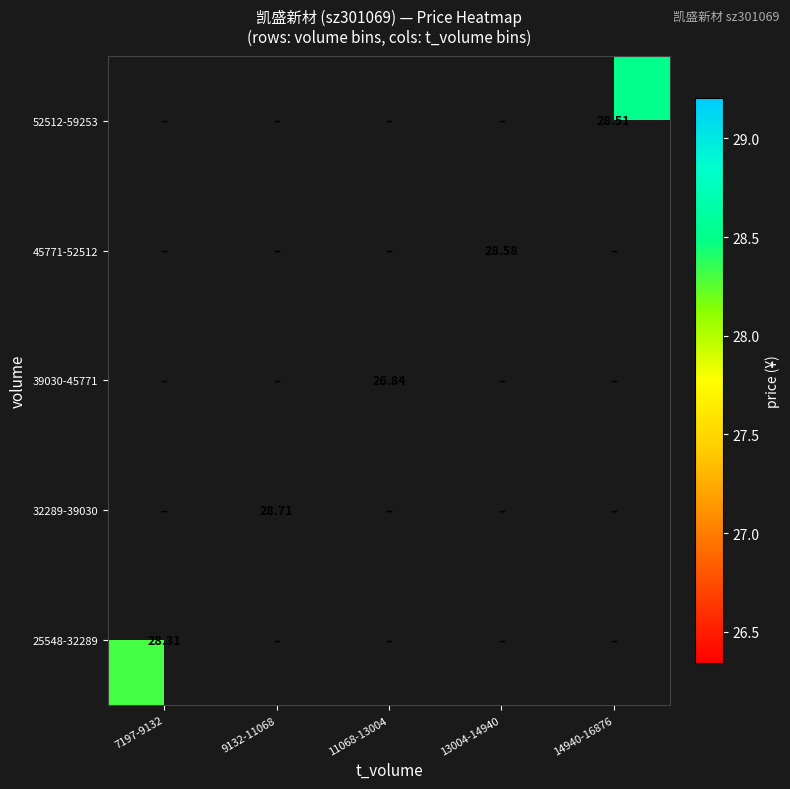

At which label does 32289-39030 reach its peak?

7197-9132